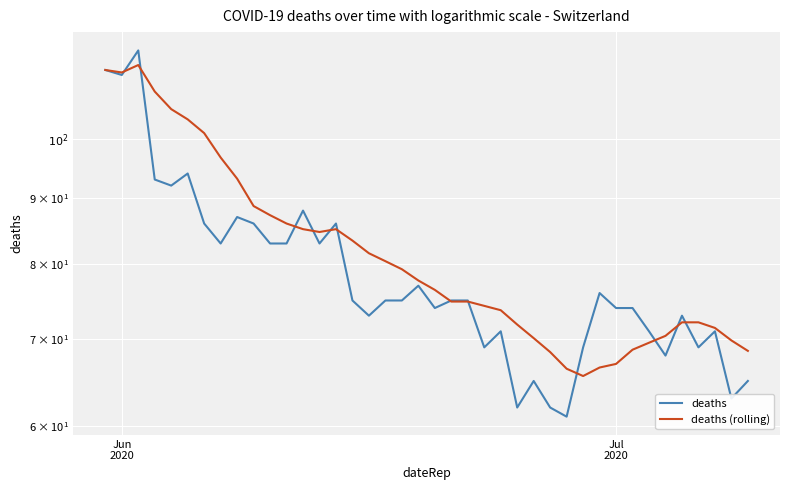

The deaths (rolling) series shows 21.0 at 14. True or false?

False